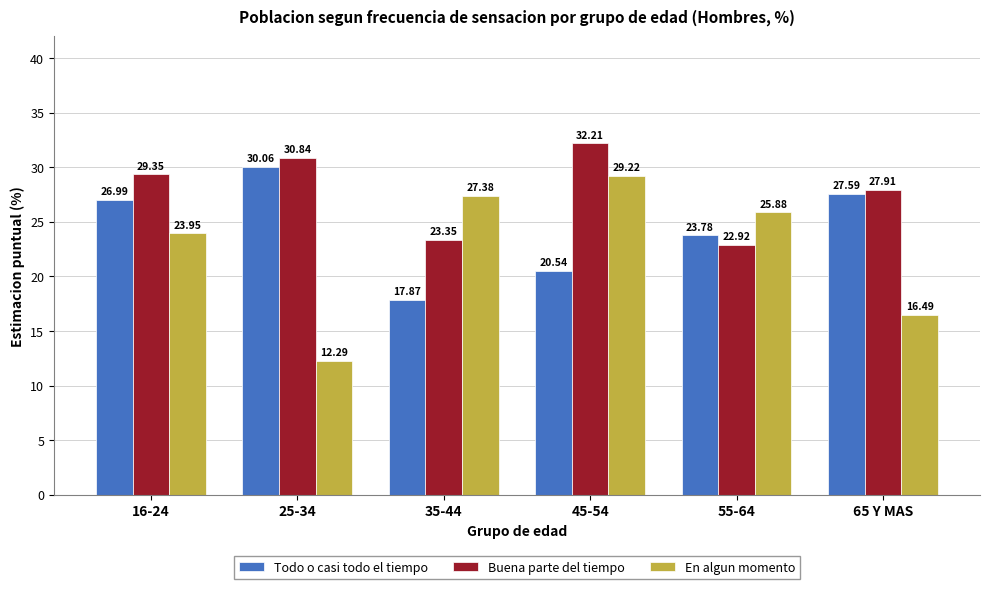

What is the minimum value for Buena parte del tiempo?

22.9